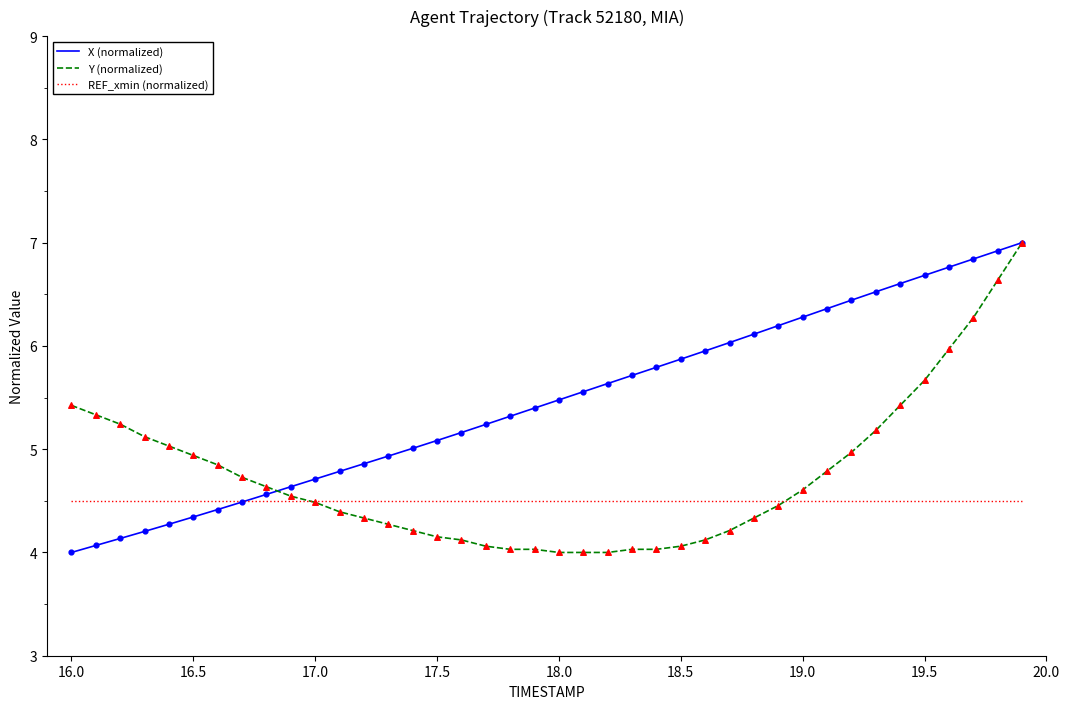

Which series has the largest total across all categories?

X (normalized)